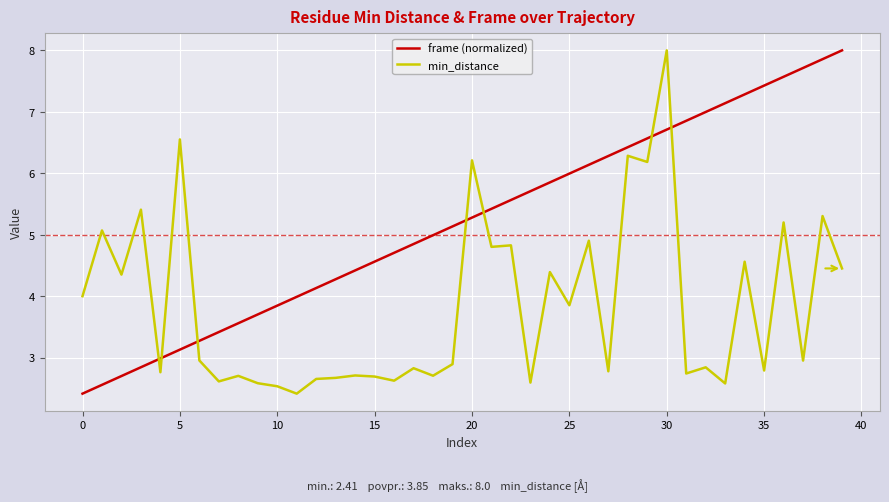

After their last crossing, which series has the higher values: frame (normalized) or min_distance?

frame (normalized)